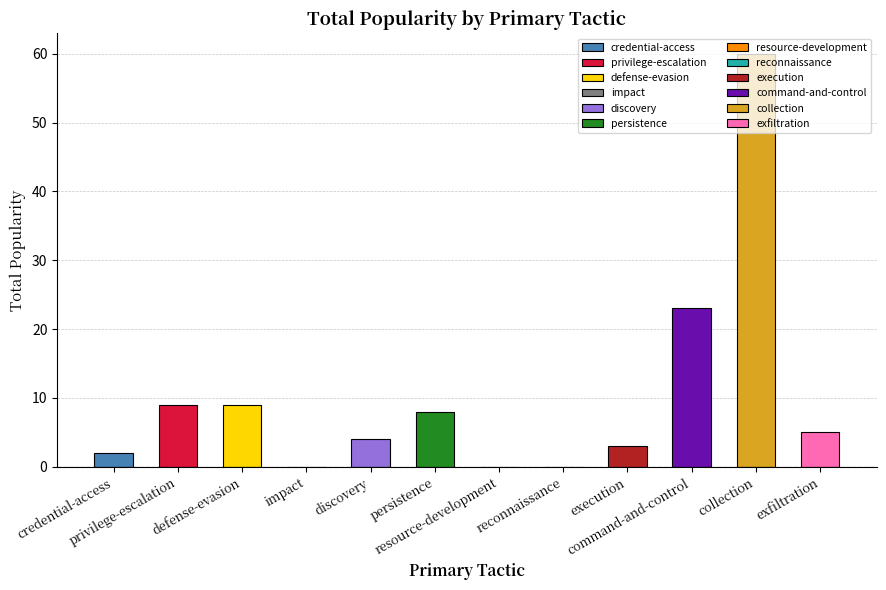

What is the greatest value displayed?

60